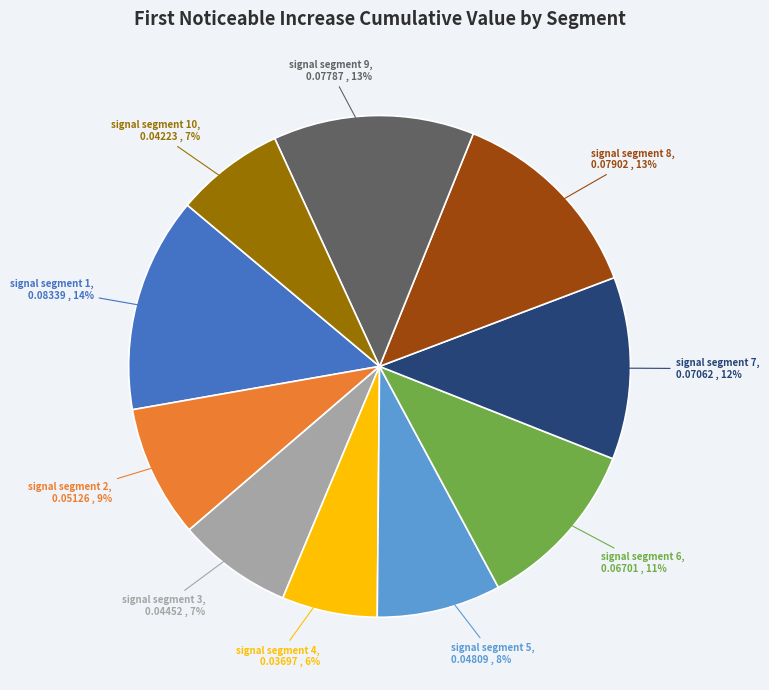

Is there a majority slice in this chart?

No